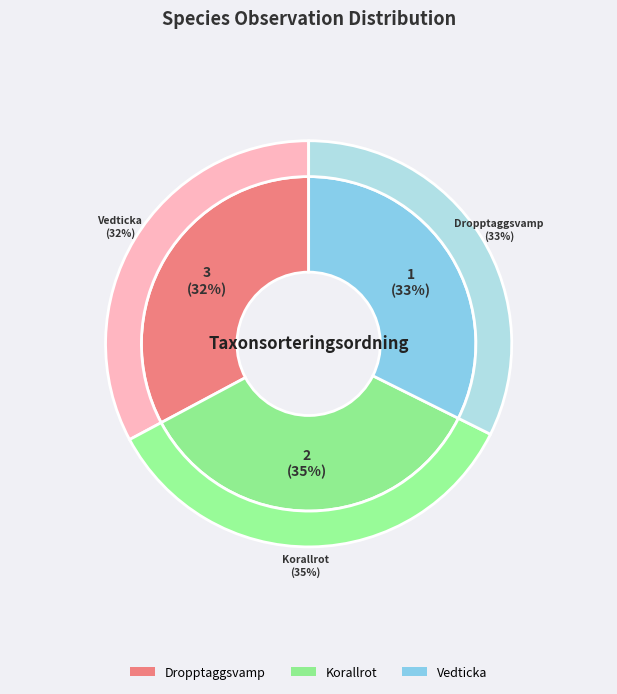

True or false: Vedticka accounts for 32% of the total.

True